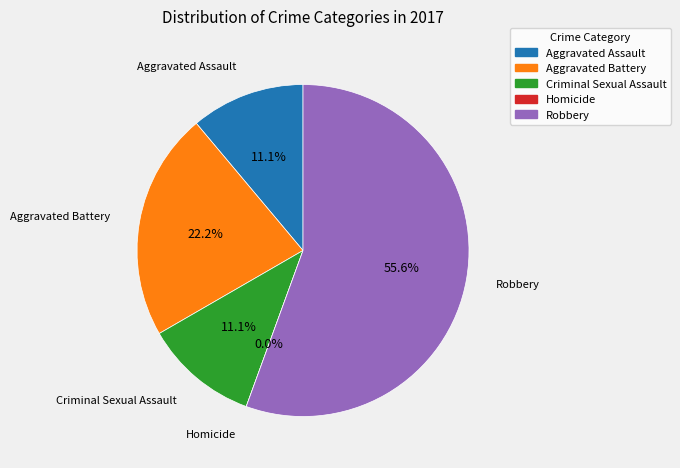

To the nearest percent, what is the average slice percentage?

20%